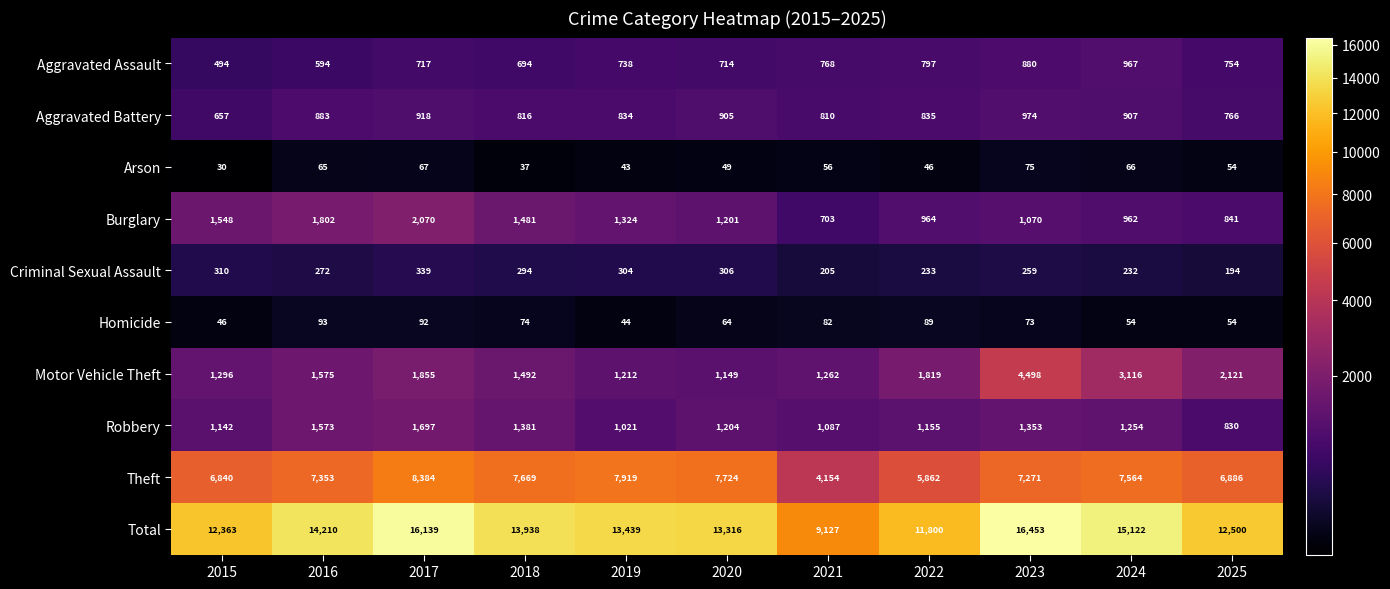

What is the average value of the Theft series?

7057